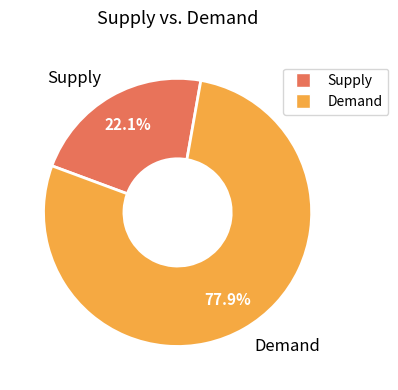

Which category has the smallest portion of the pie?

Supply